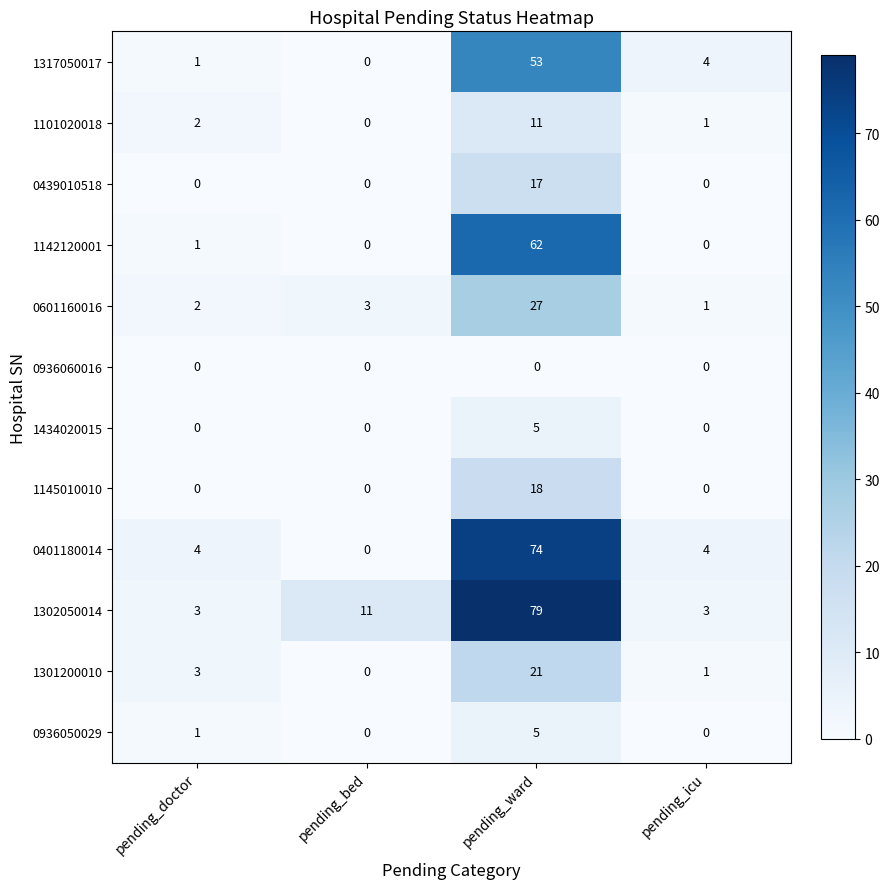

What is the total value across all series at pending_ward?

372